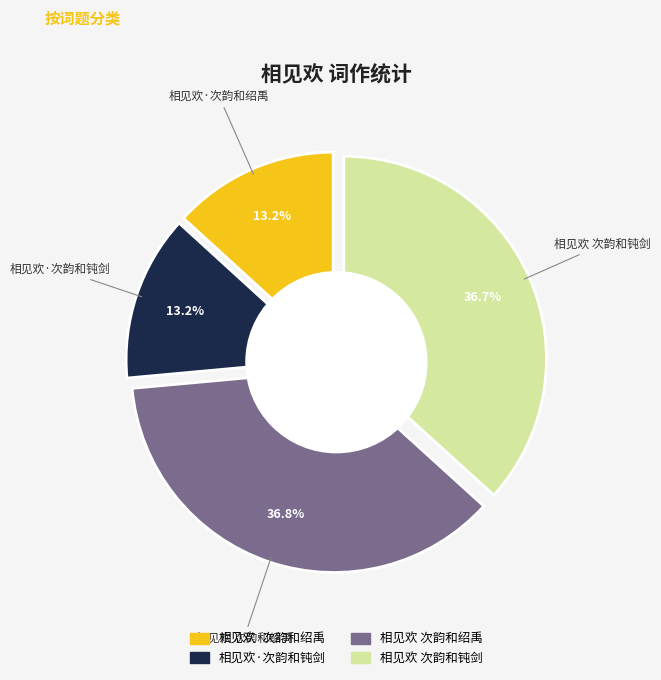

To the nearest percent, what is the combined percentage of 相见欢·次韵和绍禹 and 相见欢·次韵和钝剑?

26%